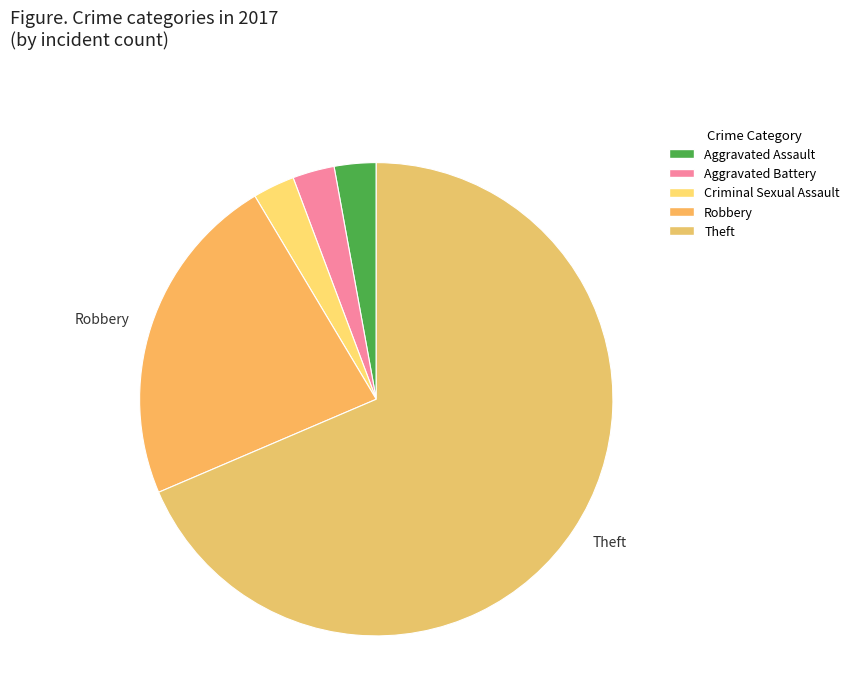

Count the number of slices in the pie.

5